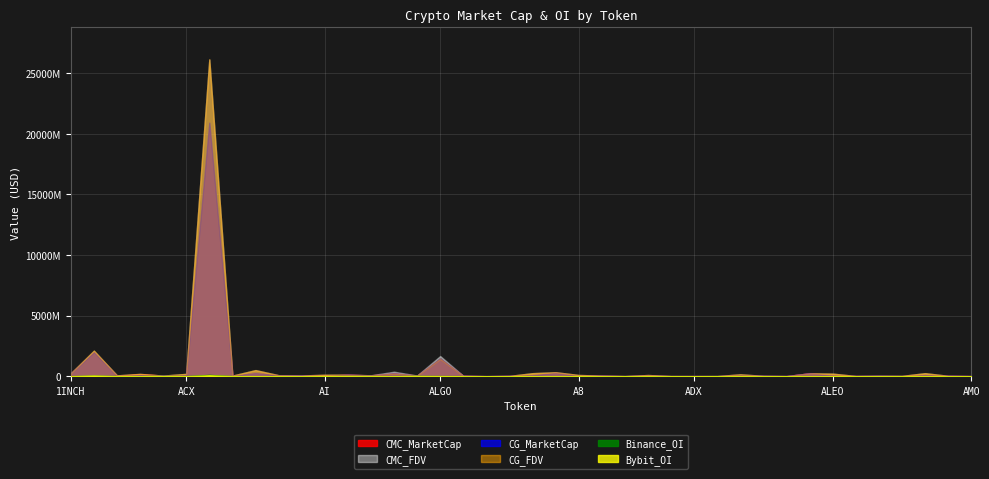

What value does the CG_FDV series have at 23, to the nearest 100?

51344300